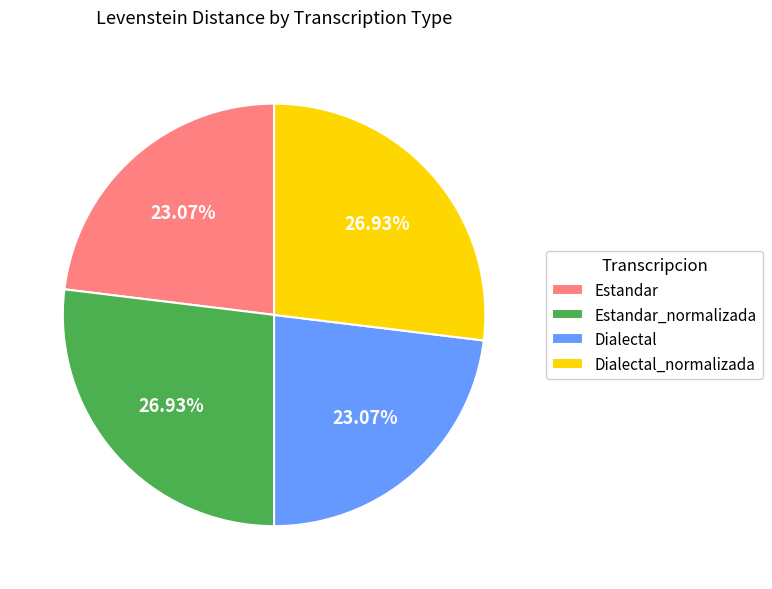

The Dialectal slice represents 23% of the pie. True or false?

True